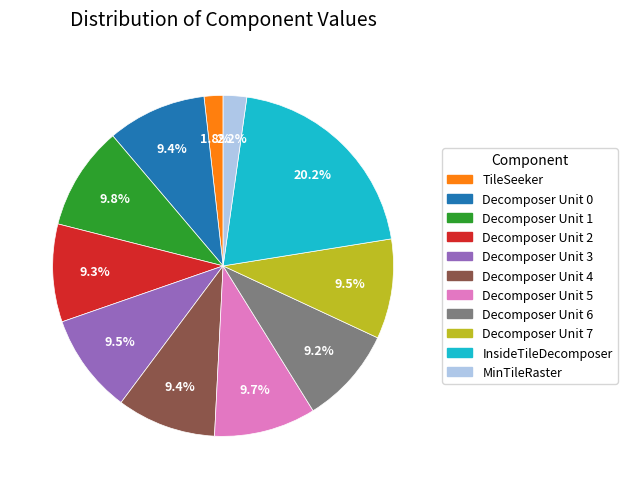

Do Decomposer Unit 3 and Decomposer Unit 6 together represent more than half of the pie?

No